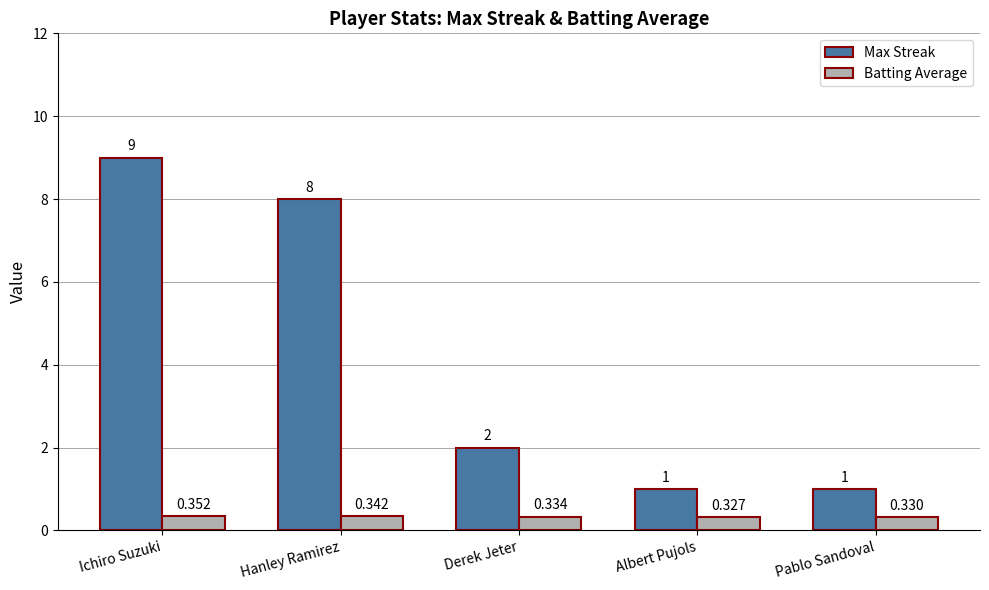

Are the bars horizontal?

No